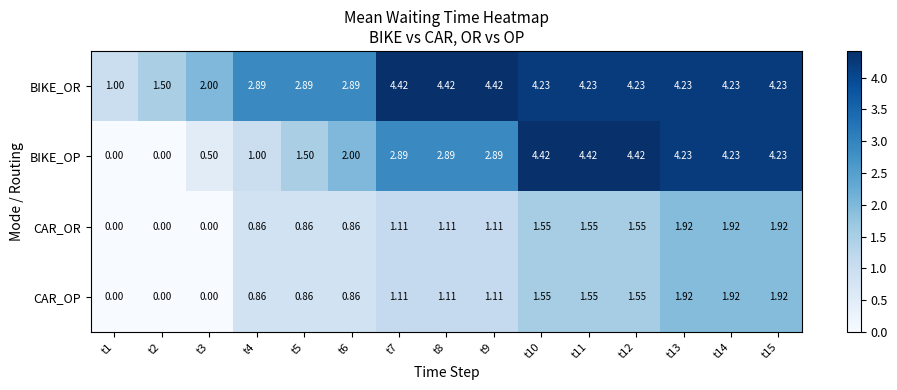

Which series has the largest total across all categories?

BIKE_OR